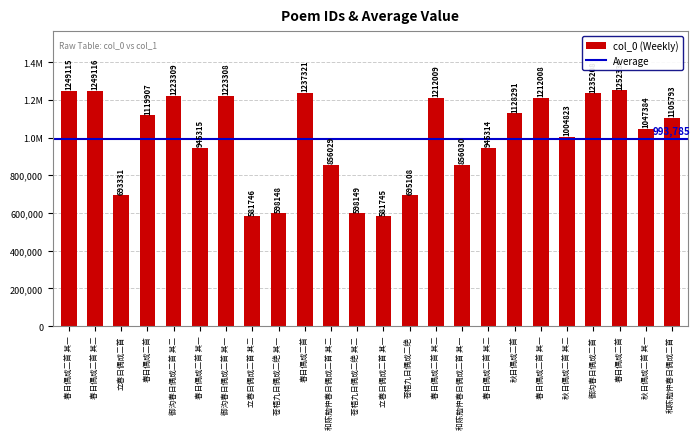

List the labels in order of value, smallest first.

立春日偶成二首 其一, 立春日偶成二首 其二, 苍梧九日偶成二绝 其一, 苍梧九日偶成二绝 其二, 立春日偶成二首, 苍梧九日偶成二绝, 和陈勉仲春日偶成二首 其二, 和陈勉仲春日偶成二首 其一, 春日偶成二首 其二, 春日偶成二首 其一, 秋日偶成二首 其二, 秋日偶成二首 其一, 和陈勉仲春日偶成二首, 春日偶成二首, 秋日偶成二首, 春日偶成二首 其一, 春日偶成二首 其二, 御沟春日偶成二首 其一, 御沟春日偶成二首 其二, 御沟春日偶成二首, 春日偶成二首, 春日偶成二首 其一, 春日偶成二首 其二, 春日偶成二首